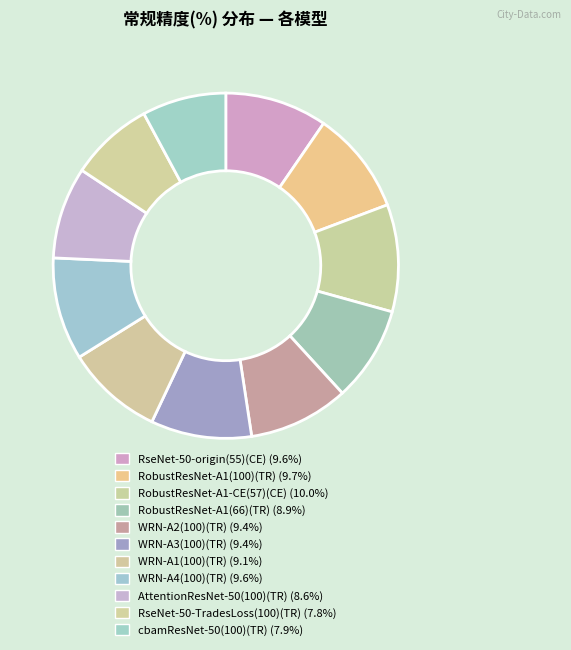

Is there a majority slice in this chart?

No